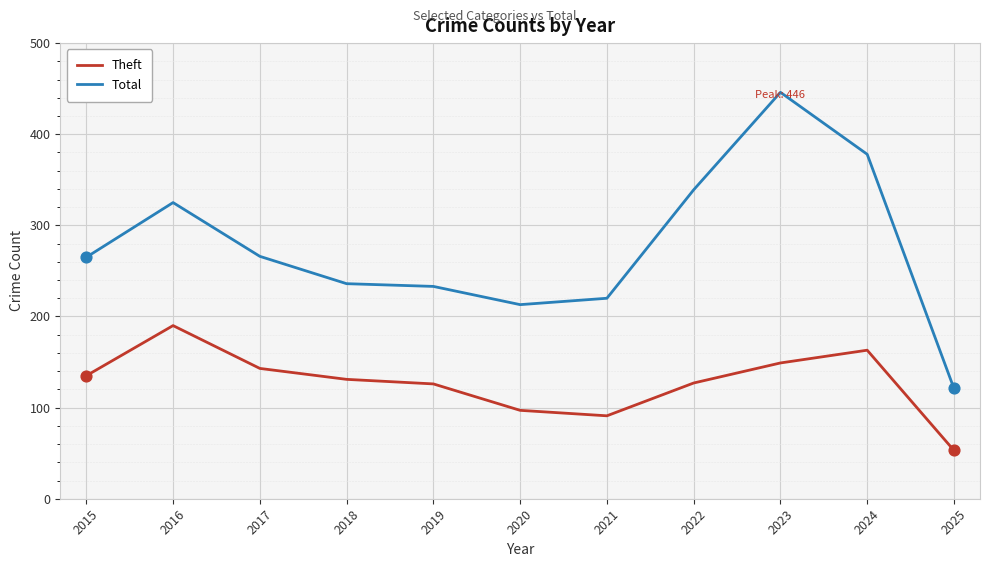

What is the difference between the highest and lowest values at 2019?

107